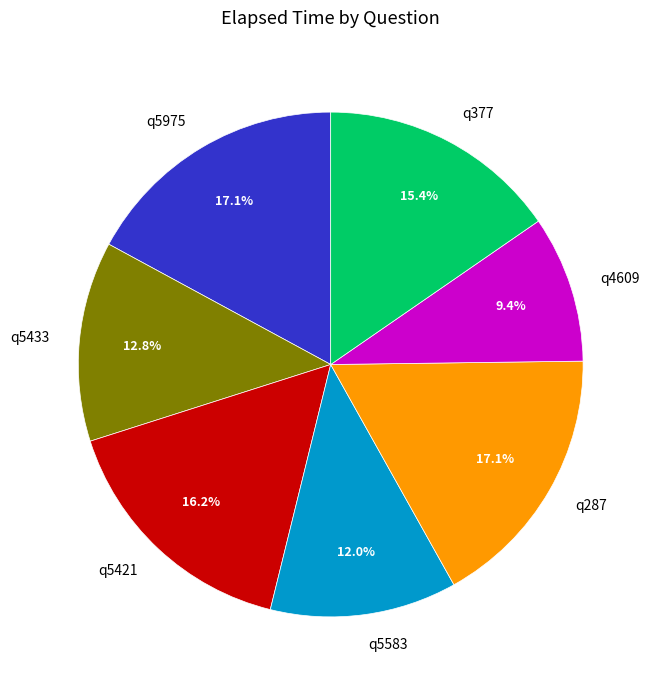

Approximately how many times larger is the value at q4609 compared to q377?

0.6